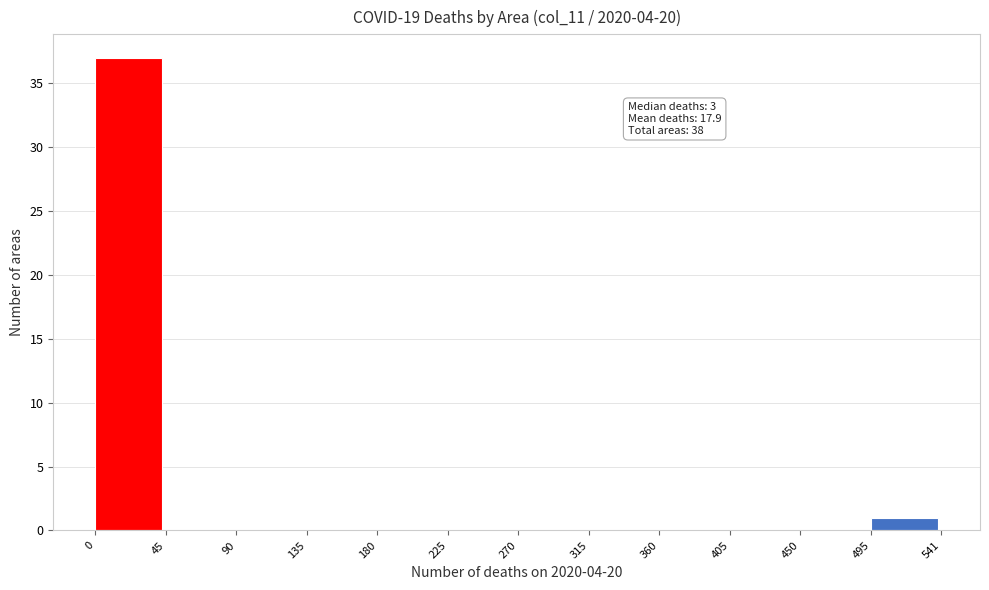

Over which range of the x-axis is the bar tallest?

0 to 45